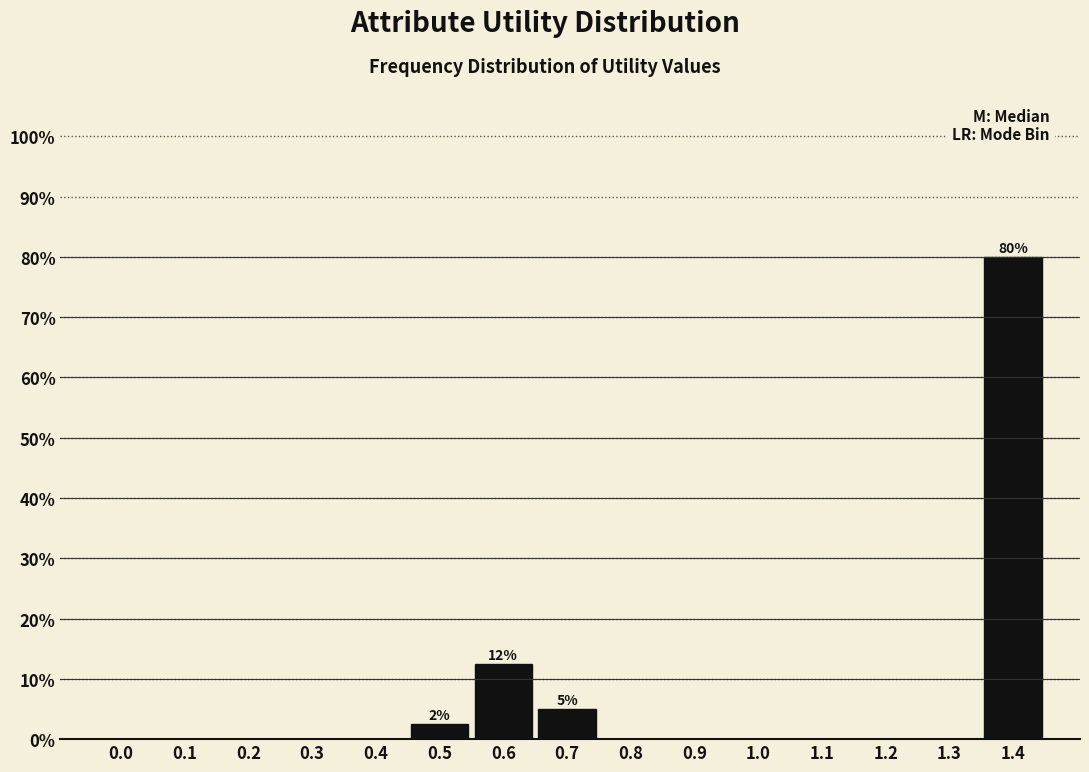

Reading left to right, transcribe all the data shown in this chart.

0.0=0.0	0.1=0.0	0.2=0.0	0.3=0.0	0.4=0.0	0.5=2.5	0.6=12.5	0.7=5.0	0.8=0.0	0.9=0.0	1.0=0.0	1.1=0.0	1.2=0.0	1.3=0.0	1.4=80.0